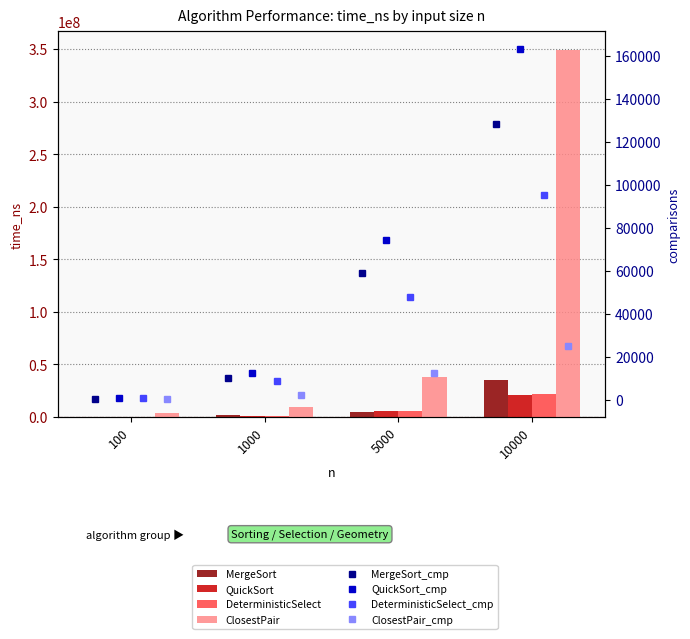

What is the total value across all series at 5000?

54227200